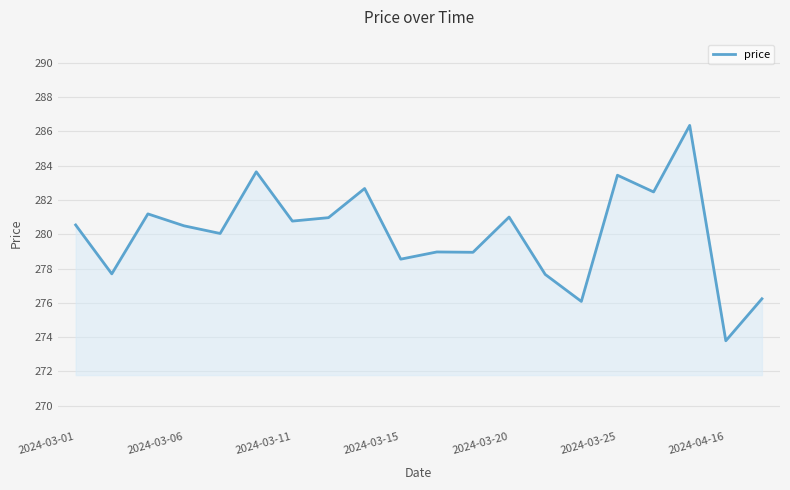

What is the difference between the maximum and minimum values?

12.6